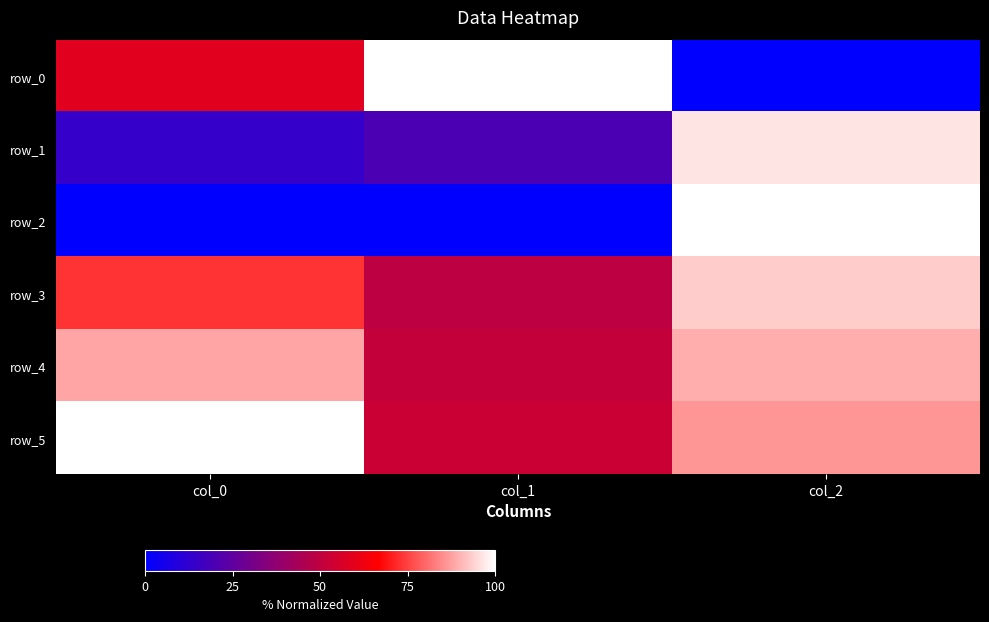

Which has a higher value, col_1 or col_2?

col_1